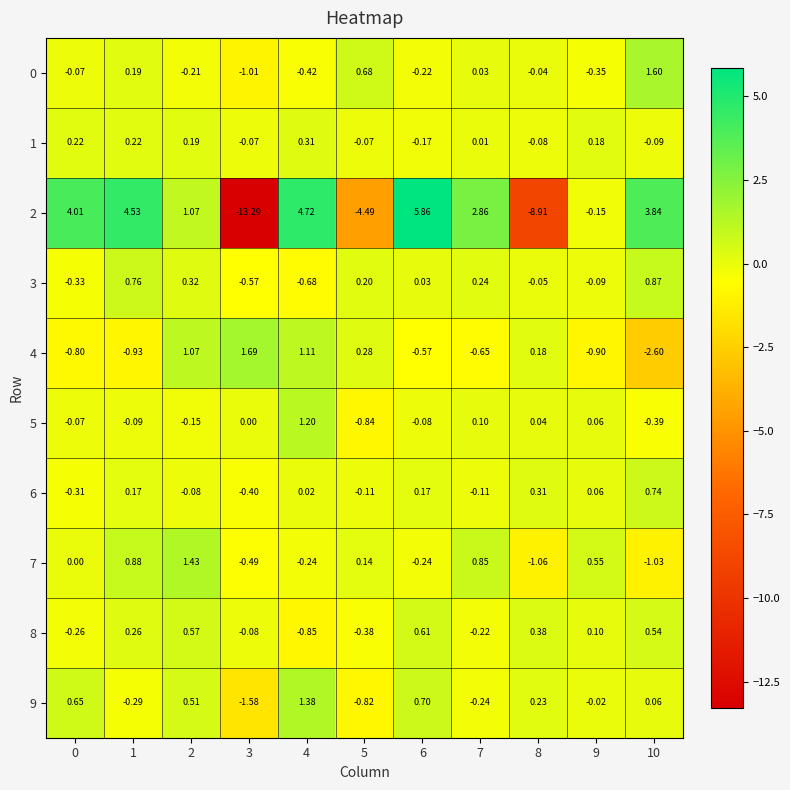

Is the value of 5 at 5 greater than the value of 8 at 9?

No